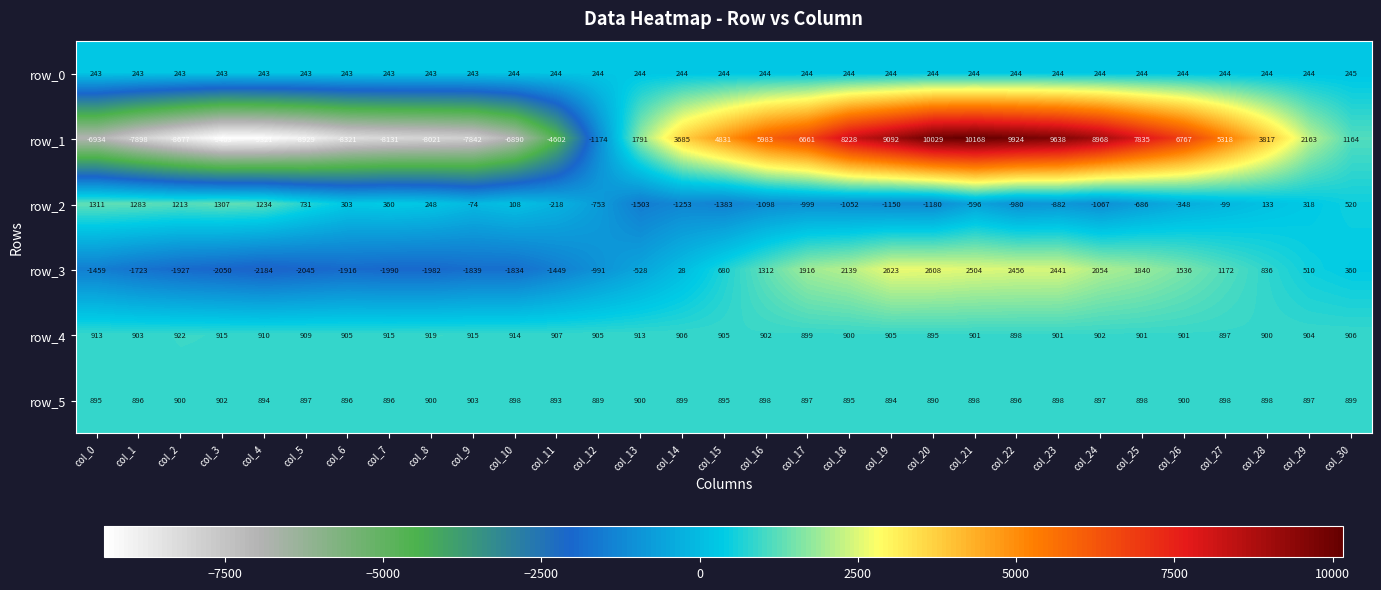

Is it true that row_4 equals 1390.0 at col_16?

False